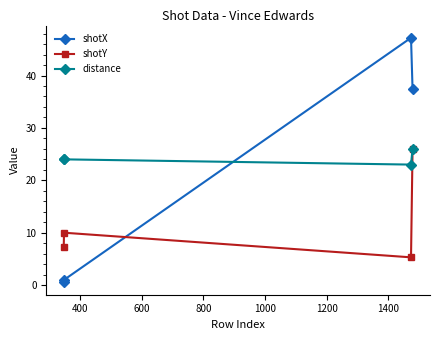

What is the difference between the second highest and minimum values in the shotY series?

4.7